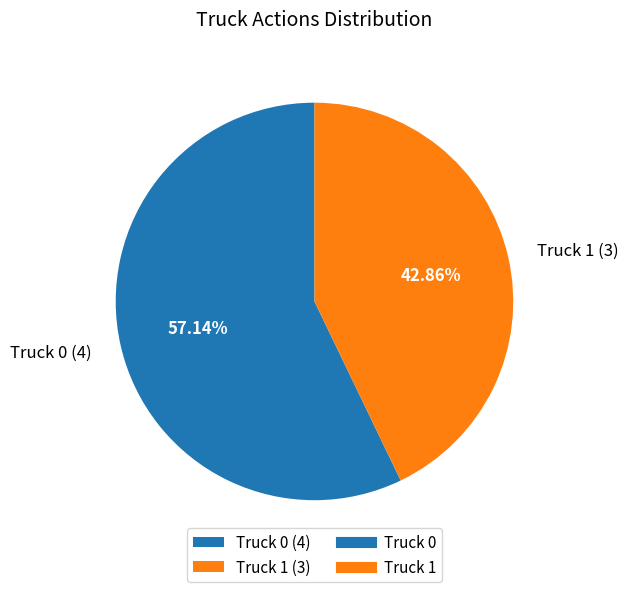

What is the majority slice?

Truck 0